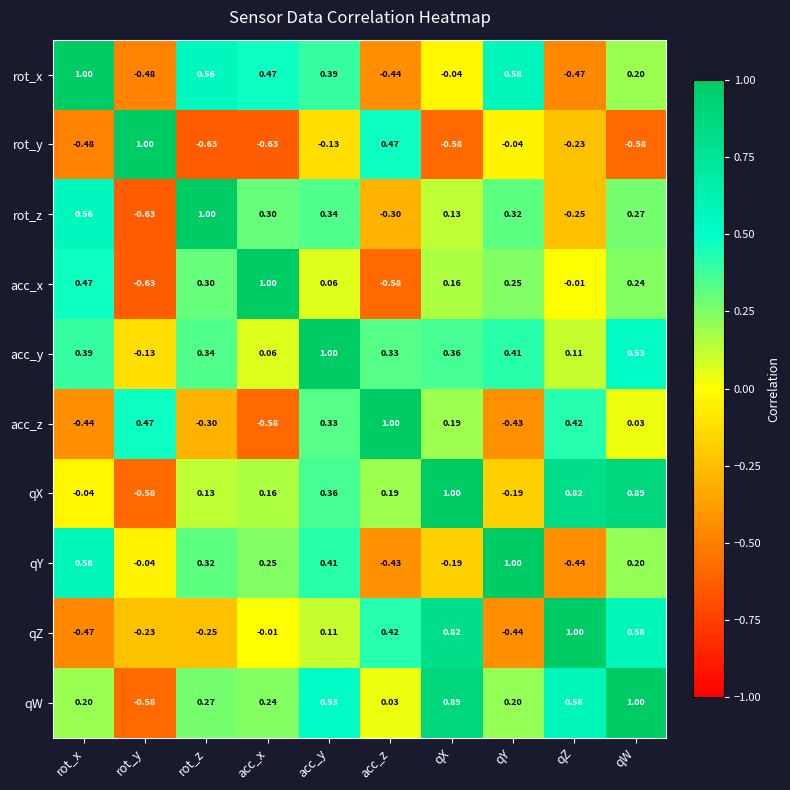

How many values in the qX series are below 0?

3